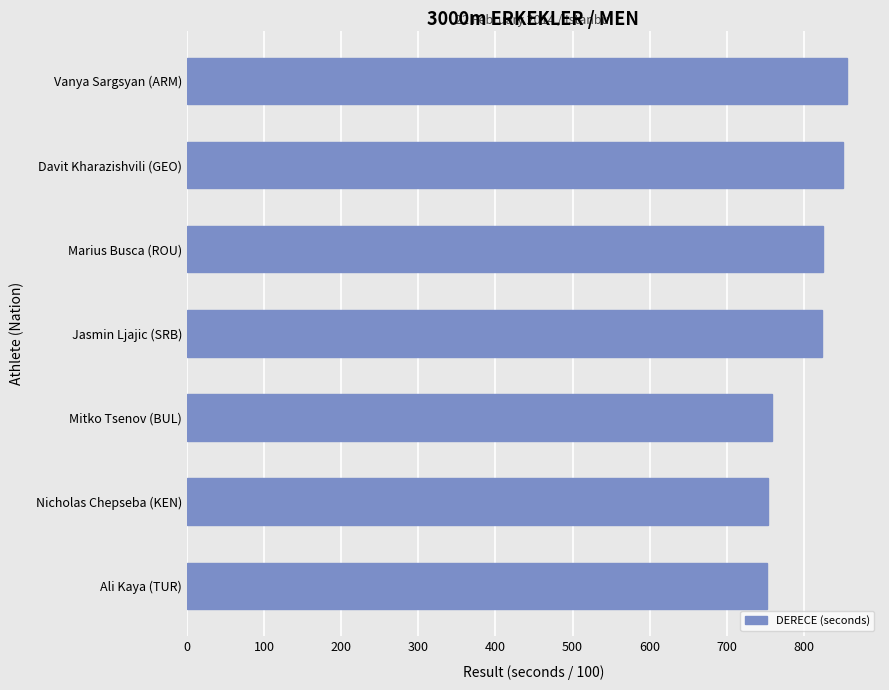

Are the bars horizontal?

Yes